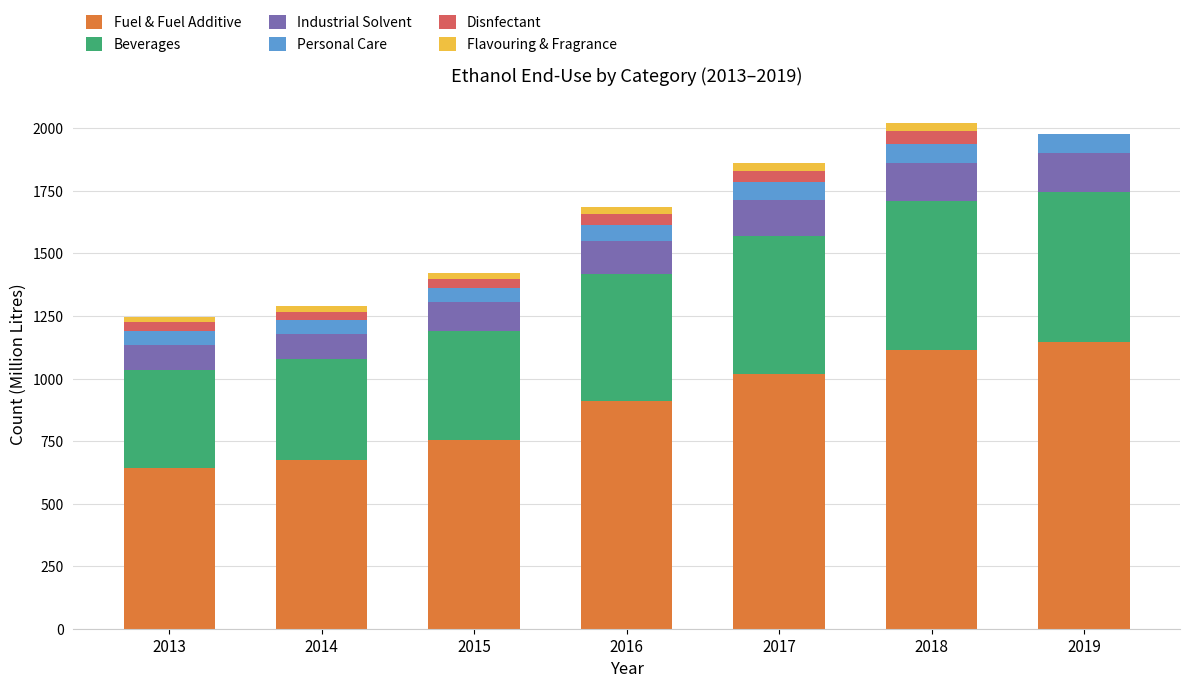

What is the highest value of the Fuel & Fuel Additive series?

1147.3